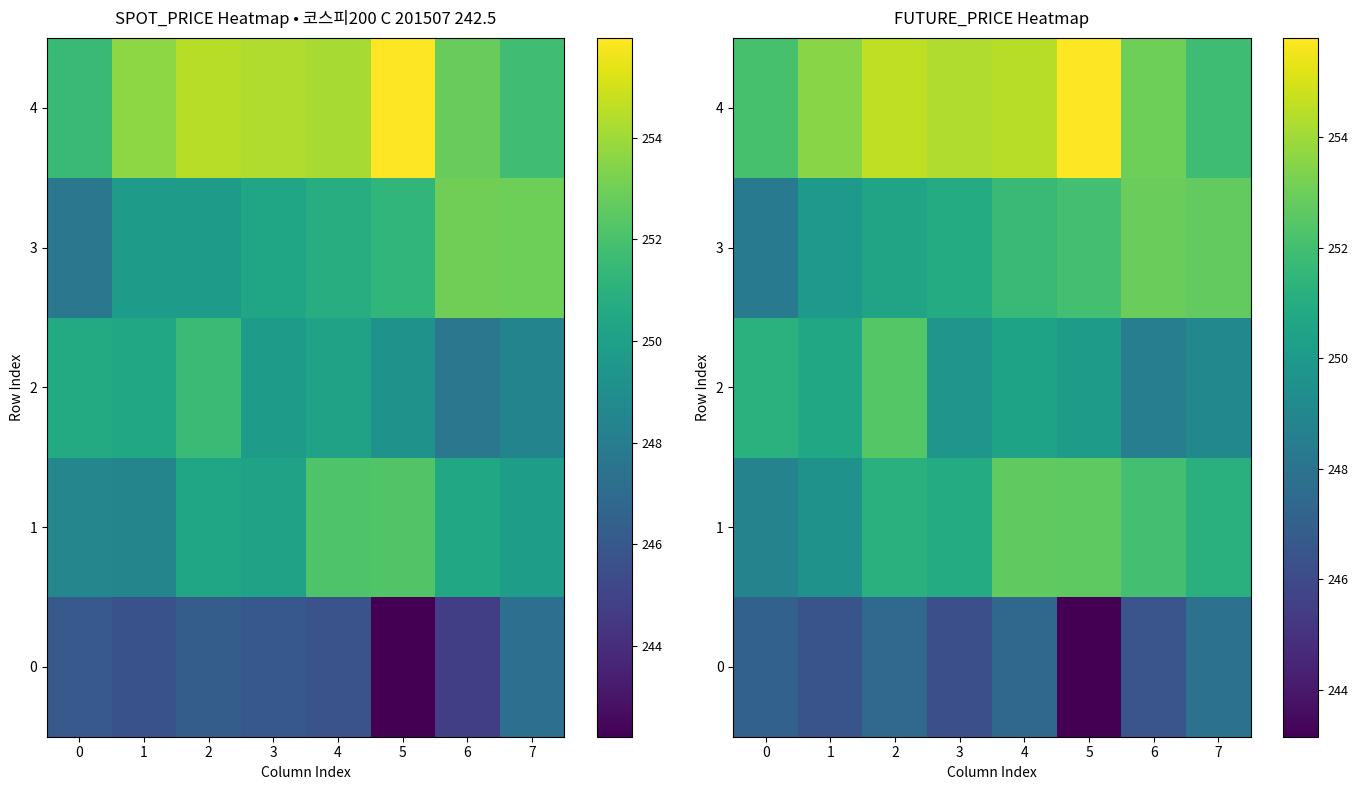

At how many categories does at least one series exceed 252?

8